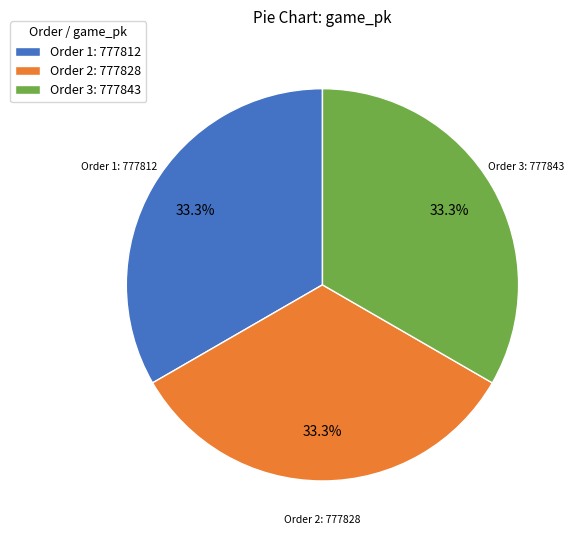

How many segments does this pie chart have?

3